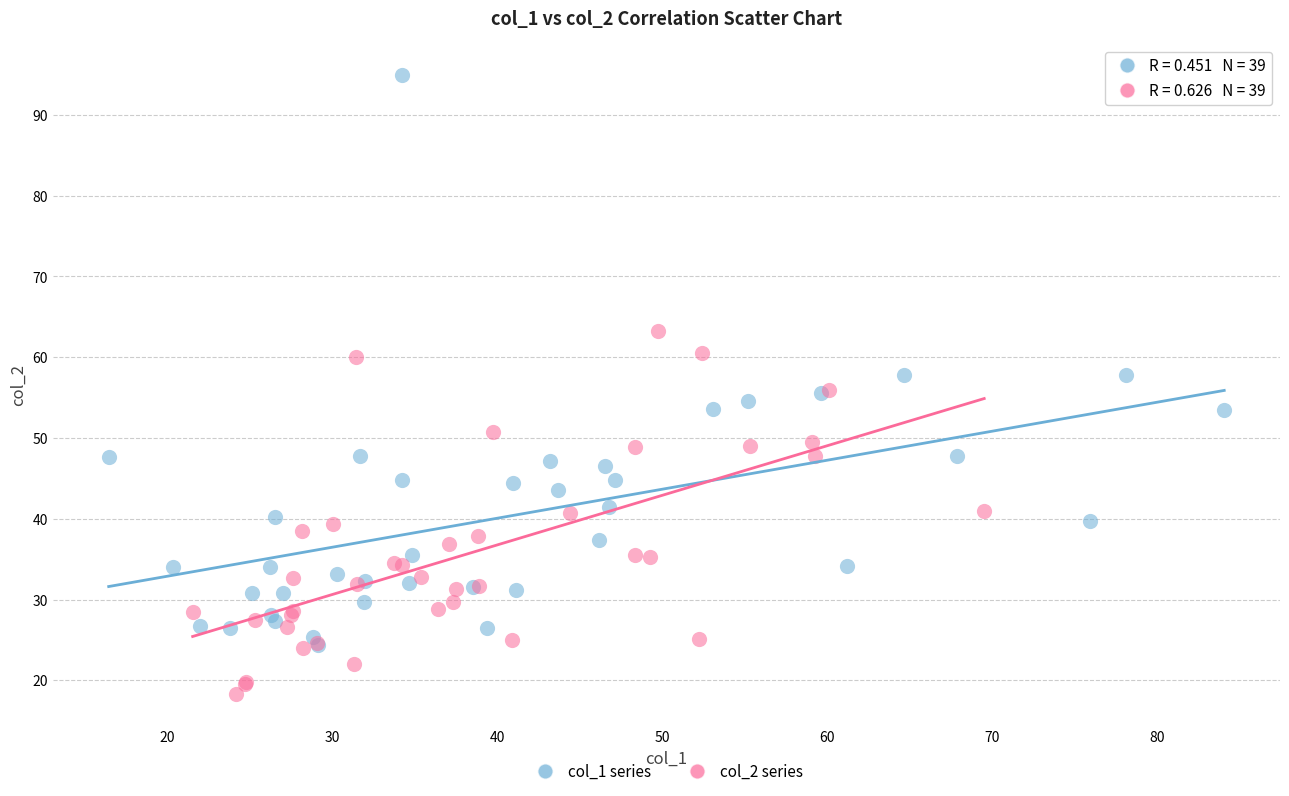

Which series reaches the maximum Y coordinate?

col_1 series